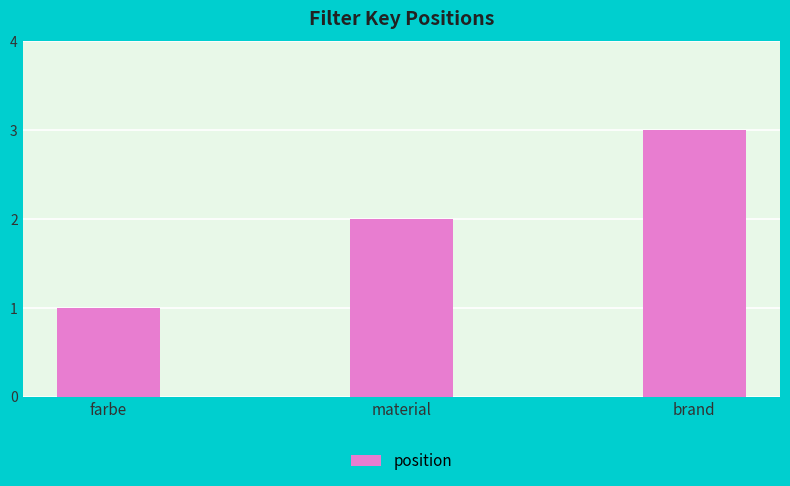

How many data points does each series have?

3